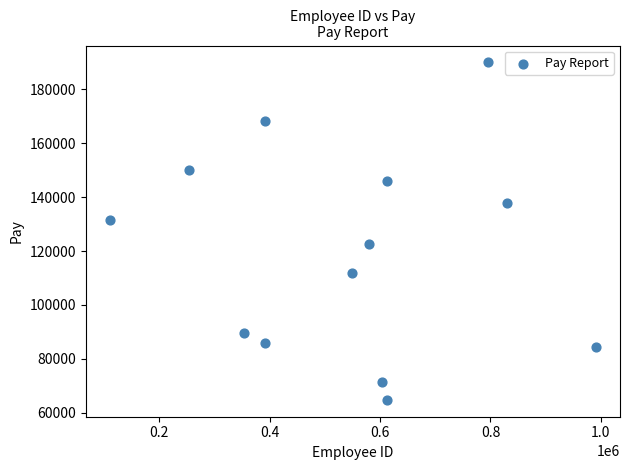

What is the range of X values (max minus min)?

880070